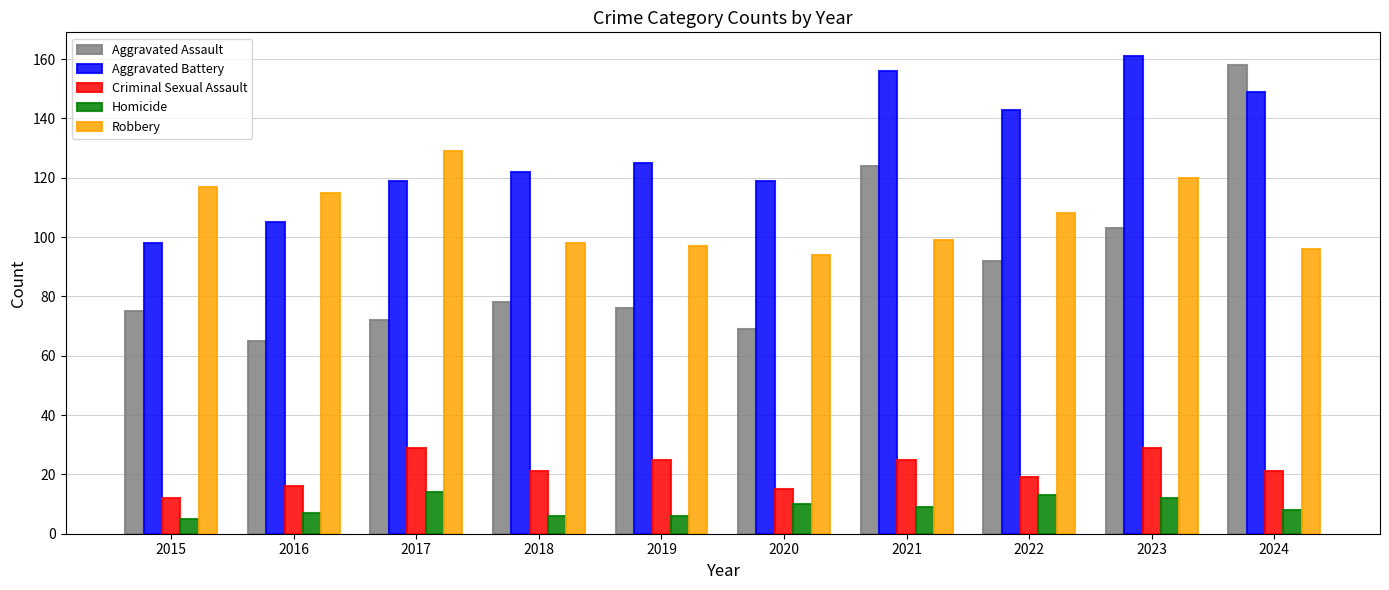

Count the number of data series in this chart.

5